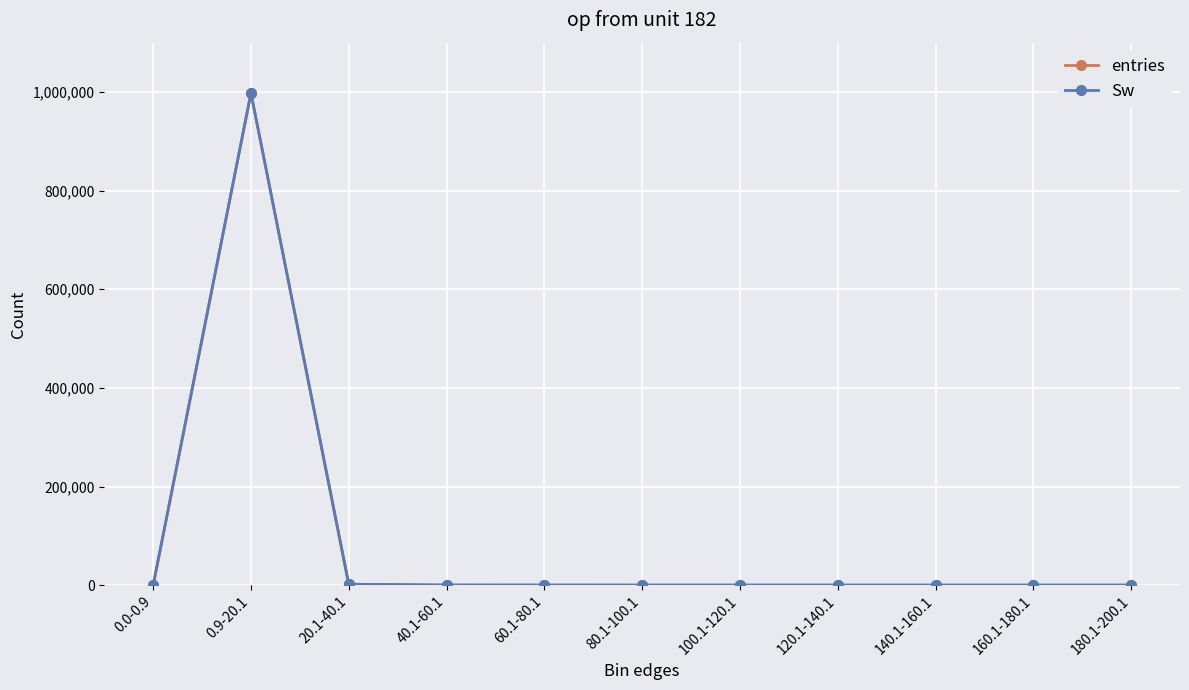

At 160.1-180.1, list the series in order from smallest to largest.

entries, Sw